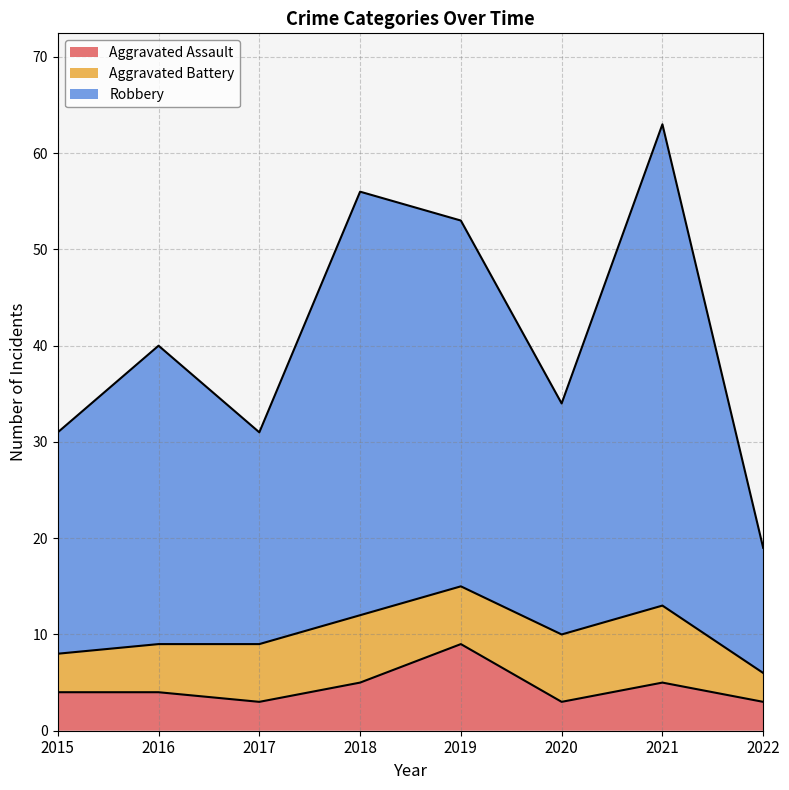

At which category is the sum across all series the highest?

2021